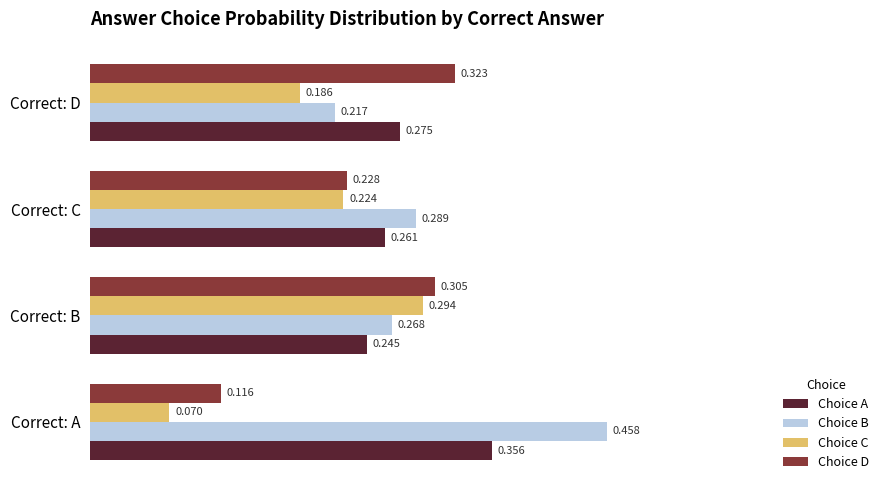

Rank the series by their maximum value, from highest to lowest.

Choice B, Choice A, Choice D, Choice C